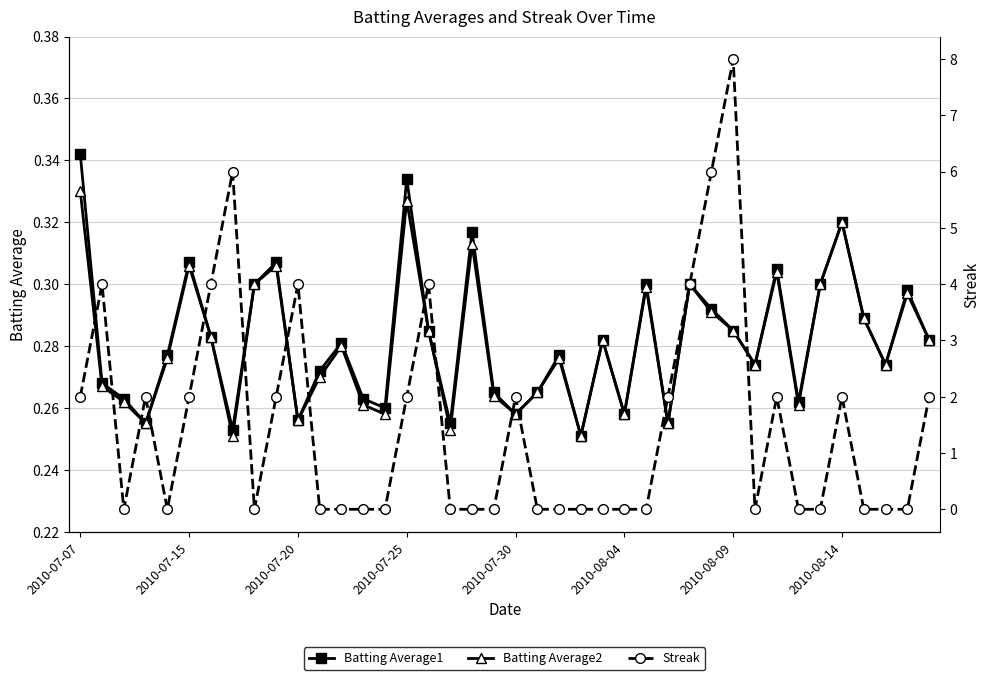

At which category does Batting Average1 reach its first local peak?

2010-07-15